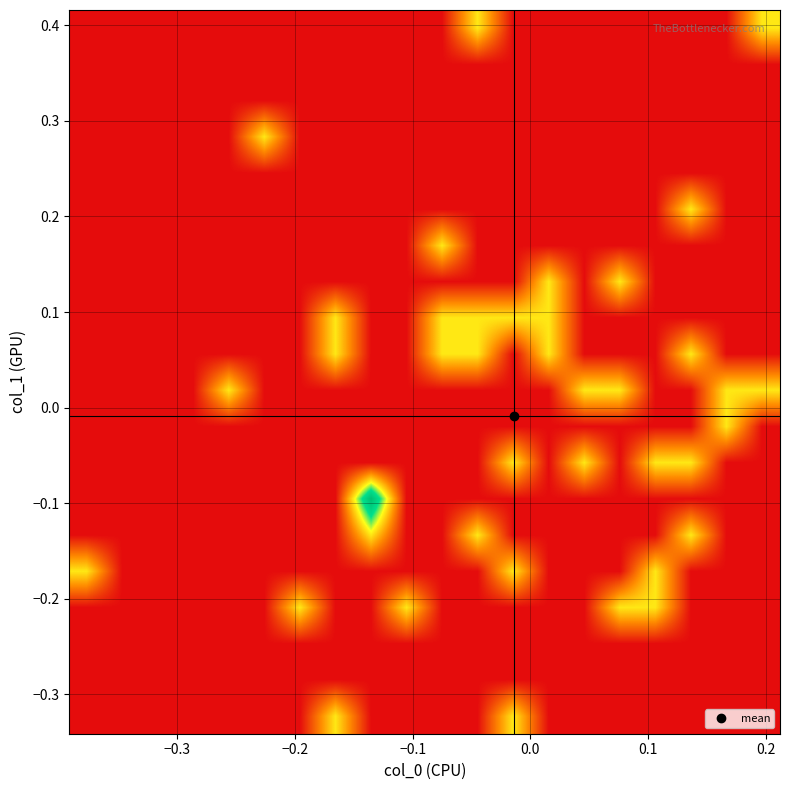

What is the maximum value shown in the chart?

2